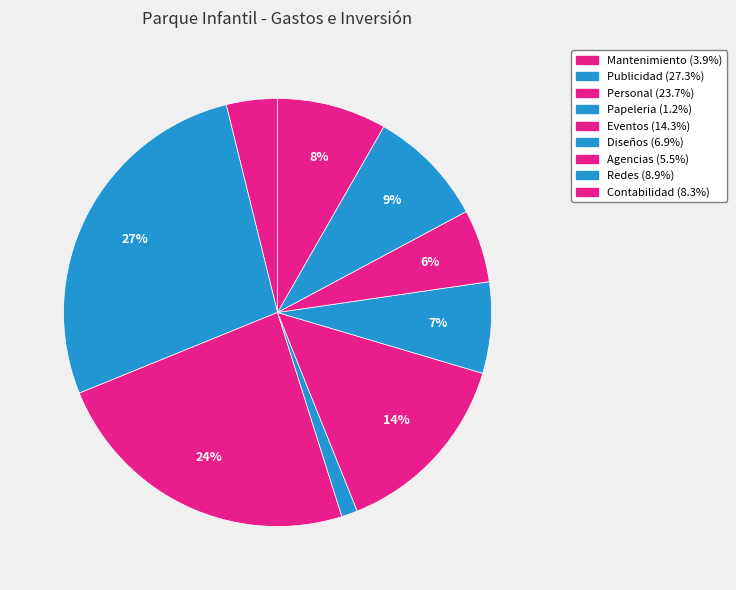

Count the number of slices in the pie.

9